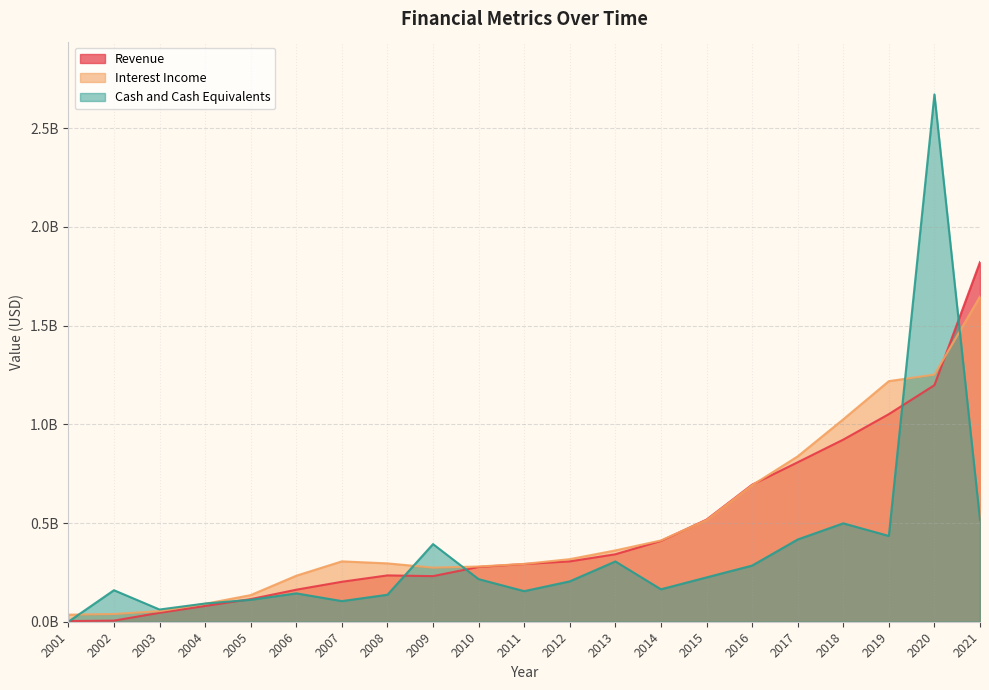

Which series has the widest spread of values?

Cash and Cash Equivalents